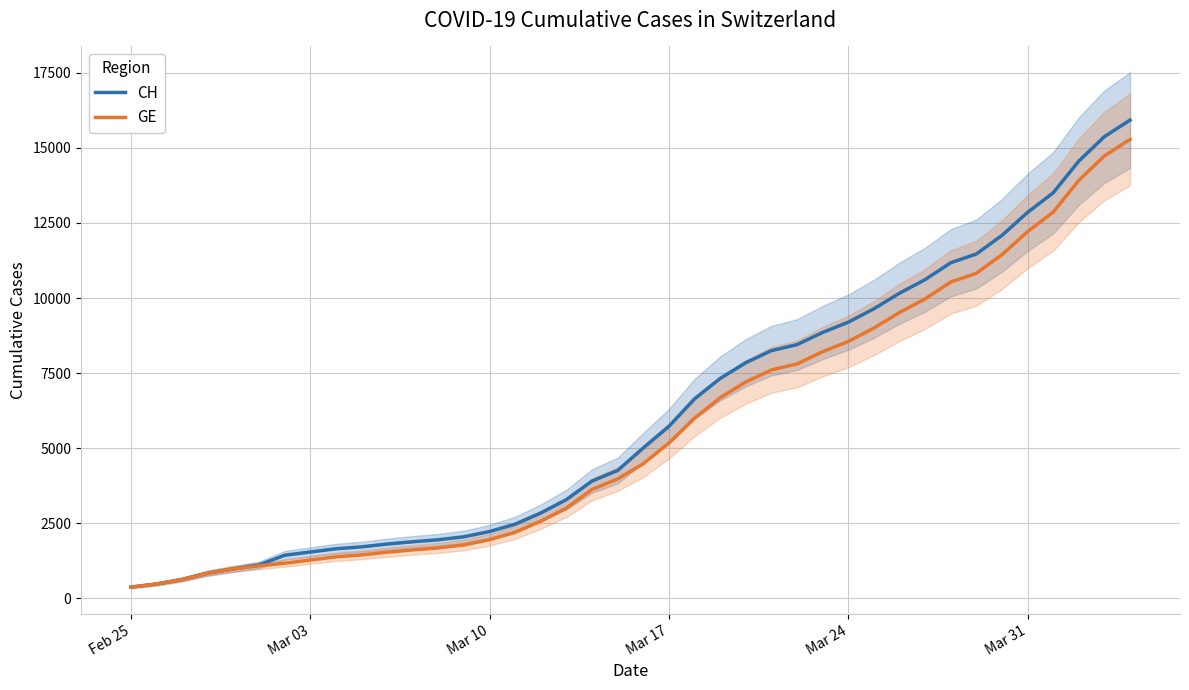

What is the average value of the GE series?

5641